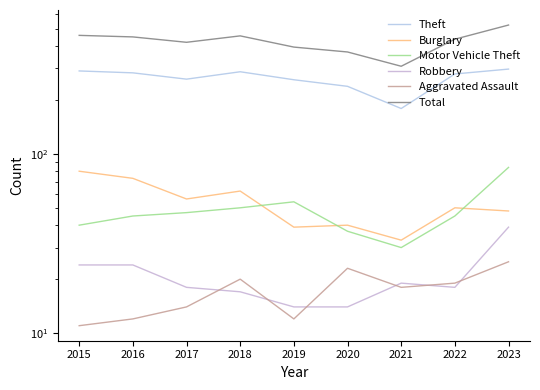

List the series in order of their peak value, lowest first.

Aggravated Assault, Robbery, Burglary, Motor Vehicle Theft, Theft, Total